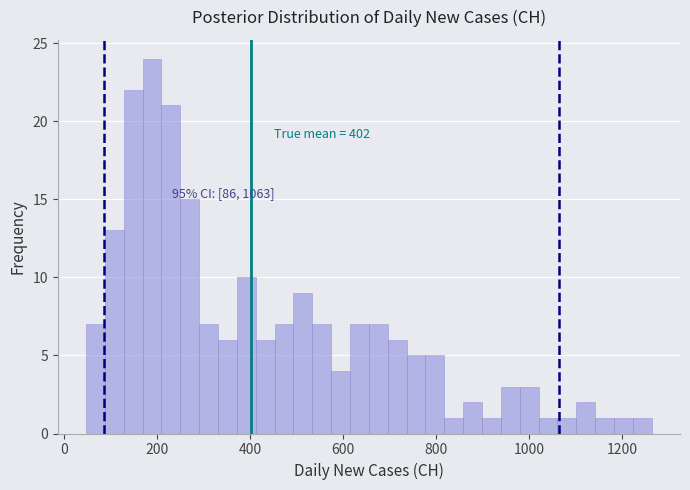

Around what value on the x-axis is the tallest bar? Give the approximate position of its centre, as read against the axis.

180